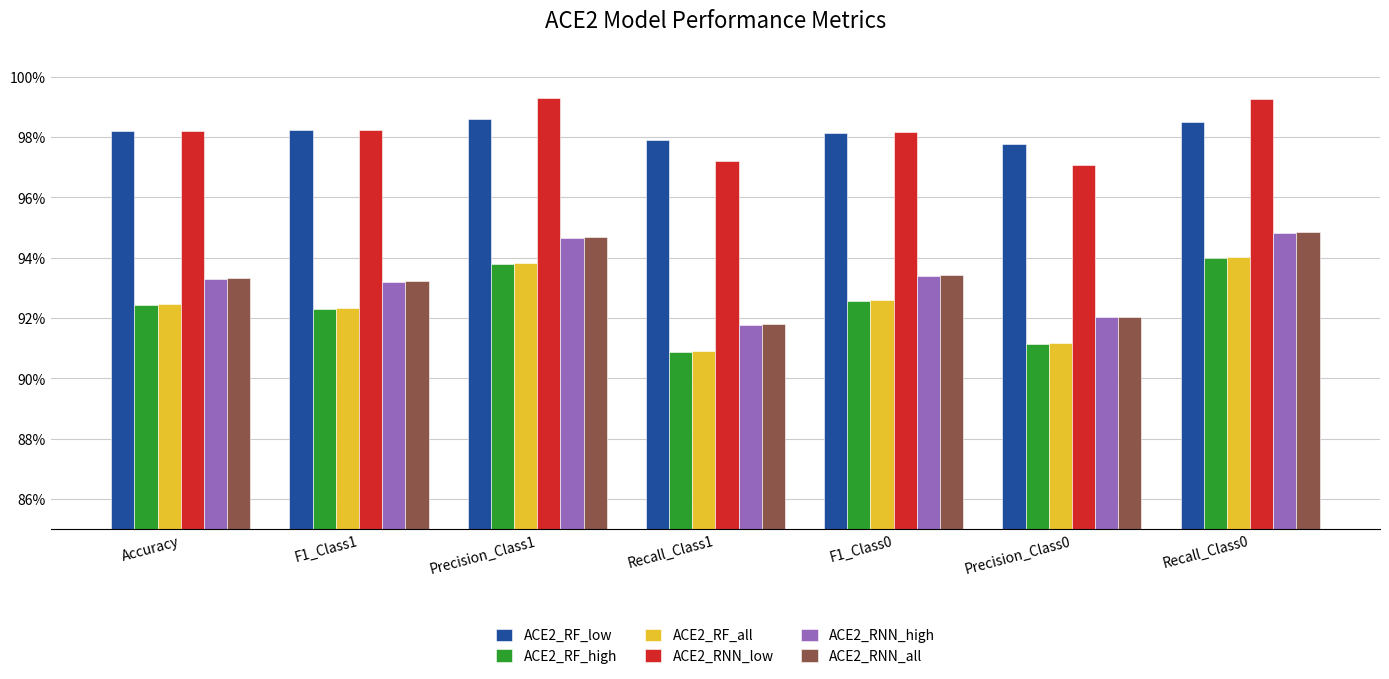

Is it true that ACE2_RF_low equals 1.6 at Accuracy?

False